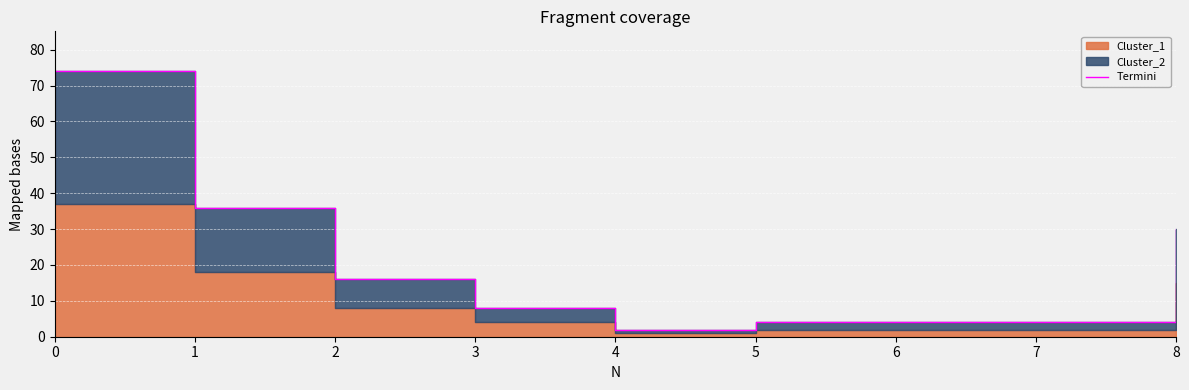

Rank the categories by value from lowest to highest.

4, 5, 6, 7, 3, 2, 8, 1, 0